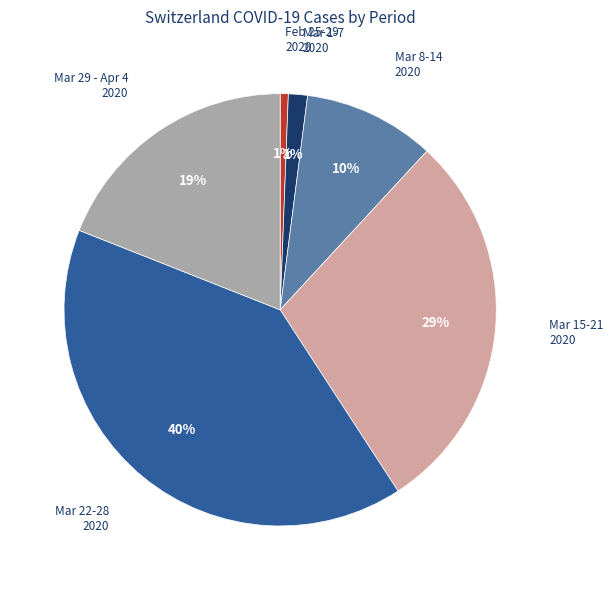

The 2020-02-27 slice represents 9% of the pie. True or false?

False